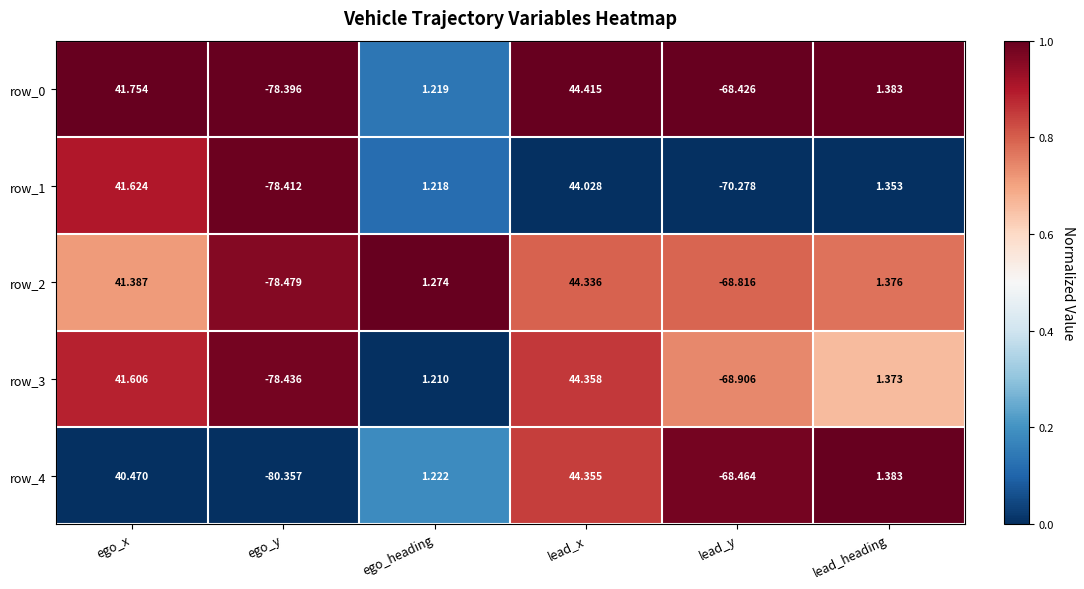

Rank the categories by row_0 value from lowest to highest.

ego_y, lead_y, ego_heading, lead_heading, ego_x, lead_x